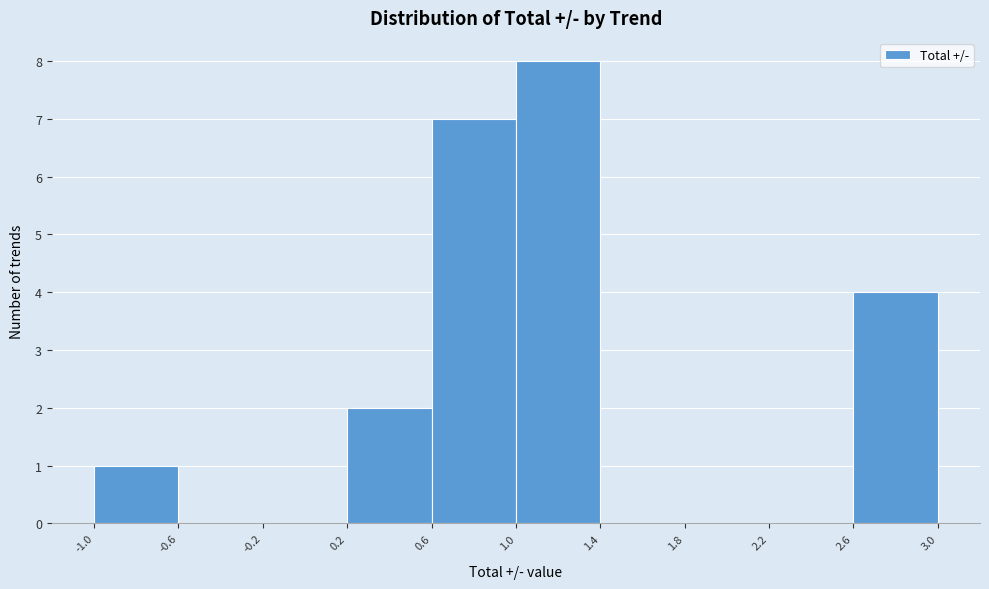

Over which range of the x-axis is the bar tallest?

1.0 to 1.4